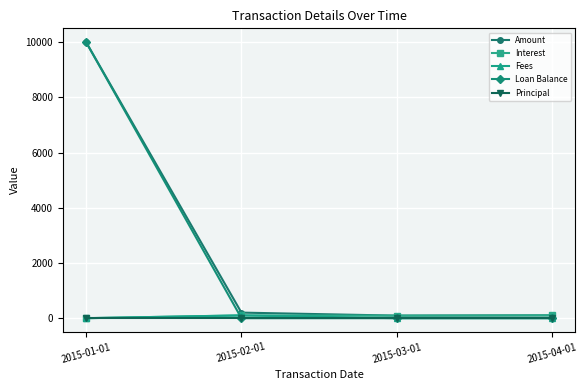

The Loan Balance series shows -5119.8 at 2015-04-01. True or false?

False